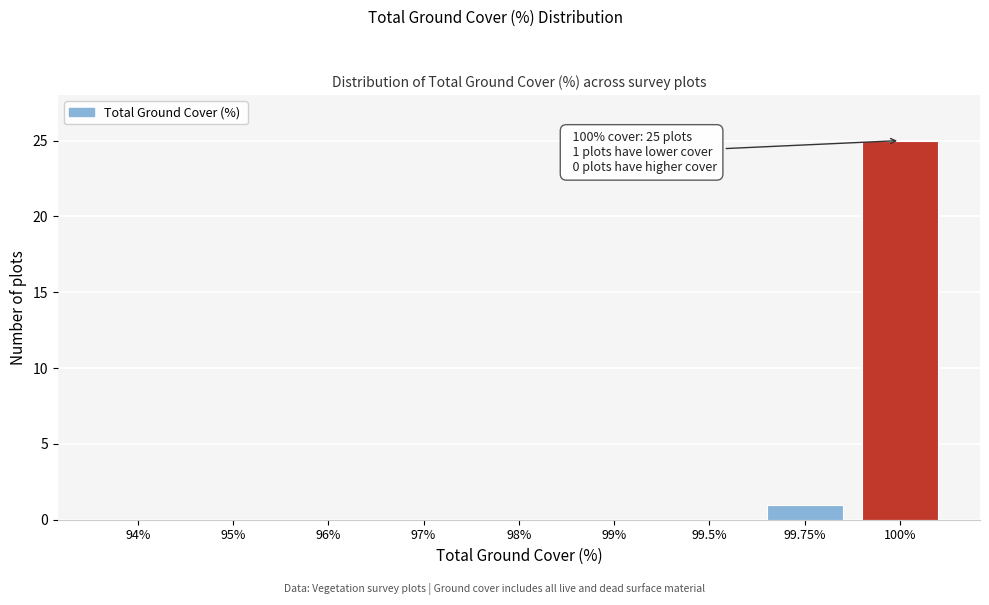

Reading left to right, list all the values displayed in this chart.

94%=0	95%=0	96%=0	97%=0	98%=0	99%=0	99.5%=0	99.75%=1	100%=25